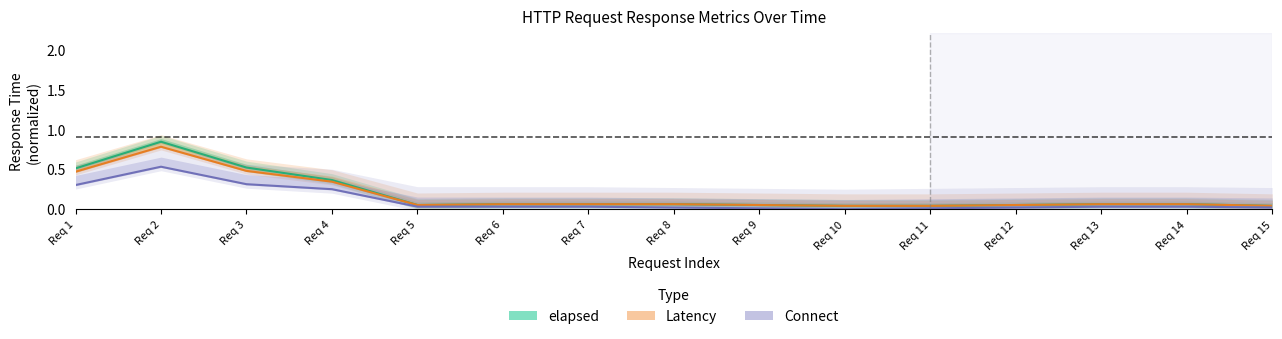

What is the average value of the elapsed series?

0.2